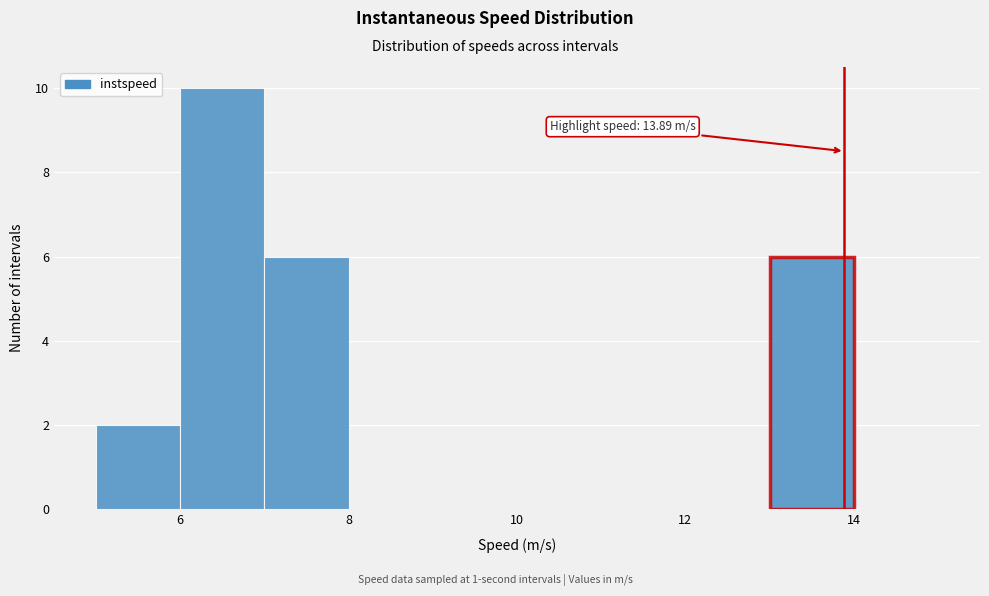

Over which range of the x-axis is the bar tallest?

6 to 7